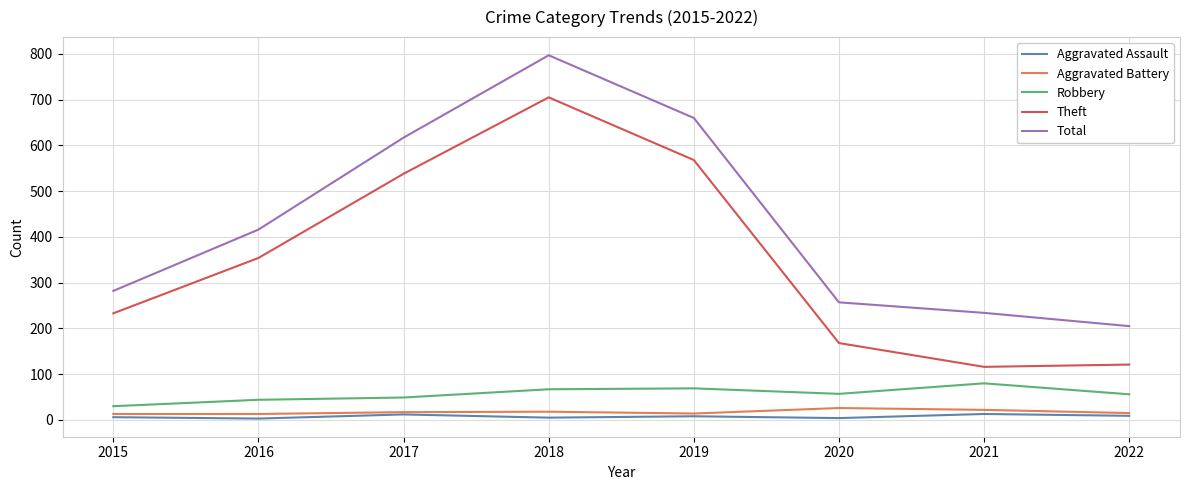

True or false: Aggravated Battery has a value of 13 at 2016.

True